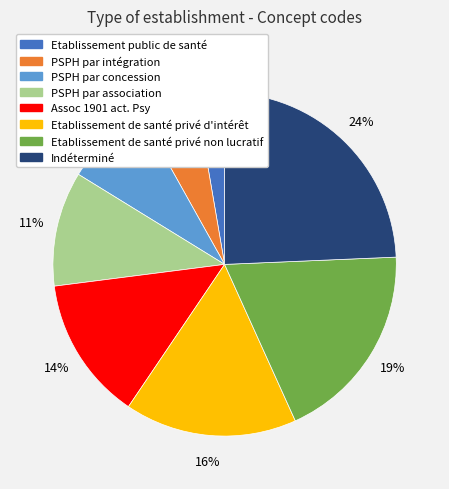

The PSPH par concession slice represents 1% of the pie. True or false?

False